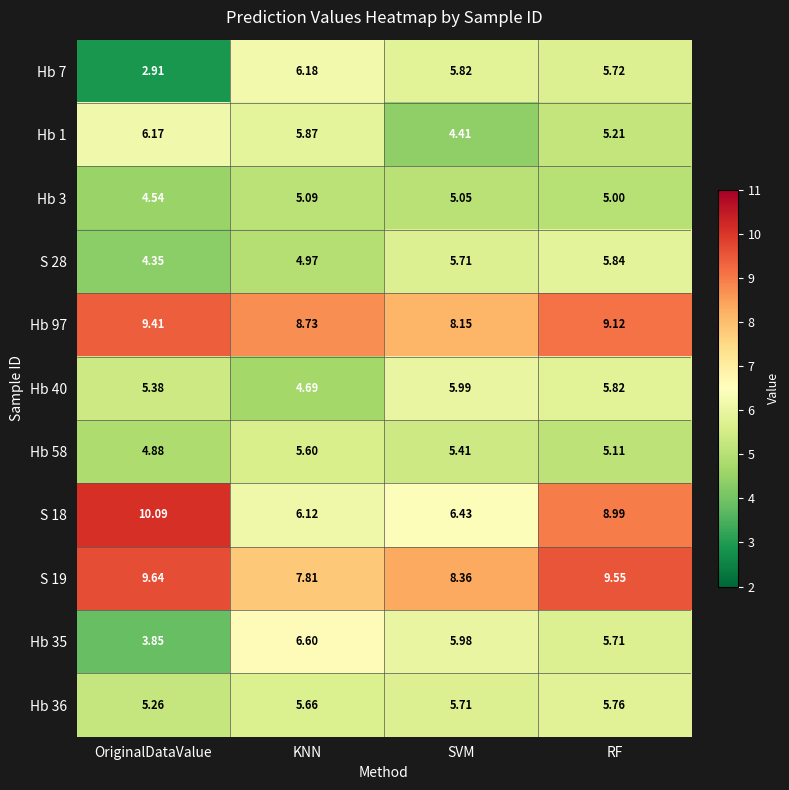

At which category is the sum across all series the highest?

RF